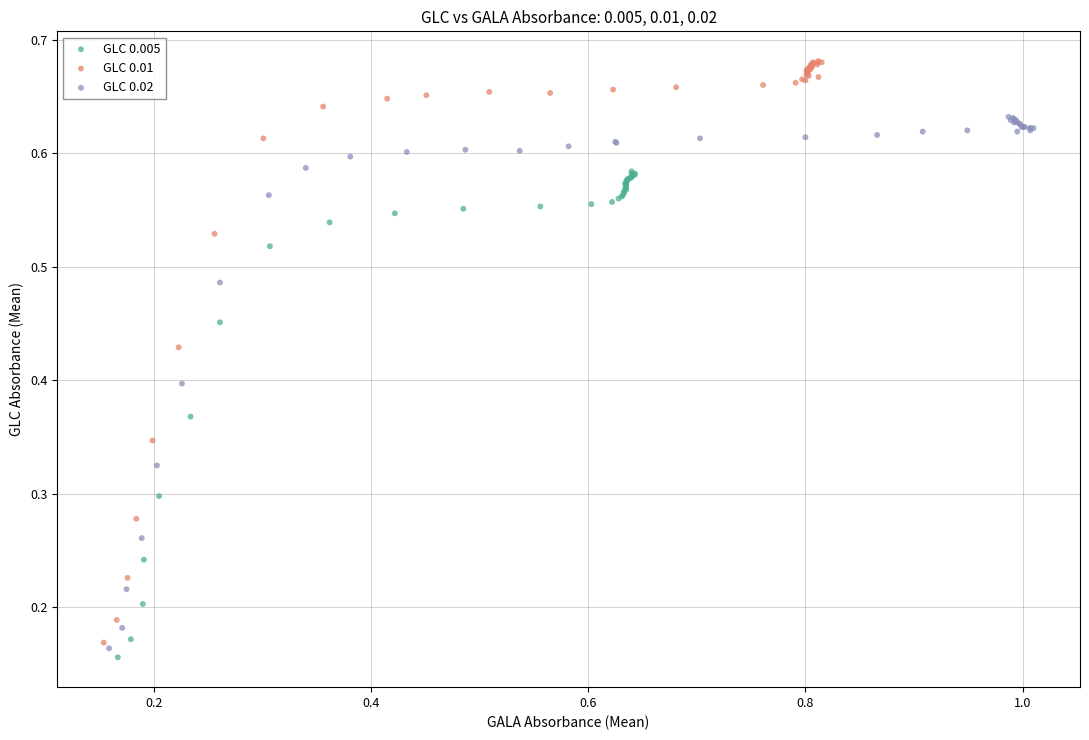

Which series contains the highest Y value?

GLC 0.01